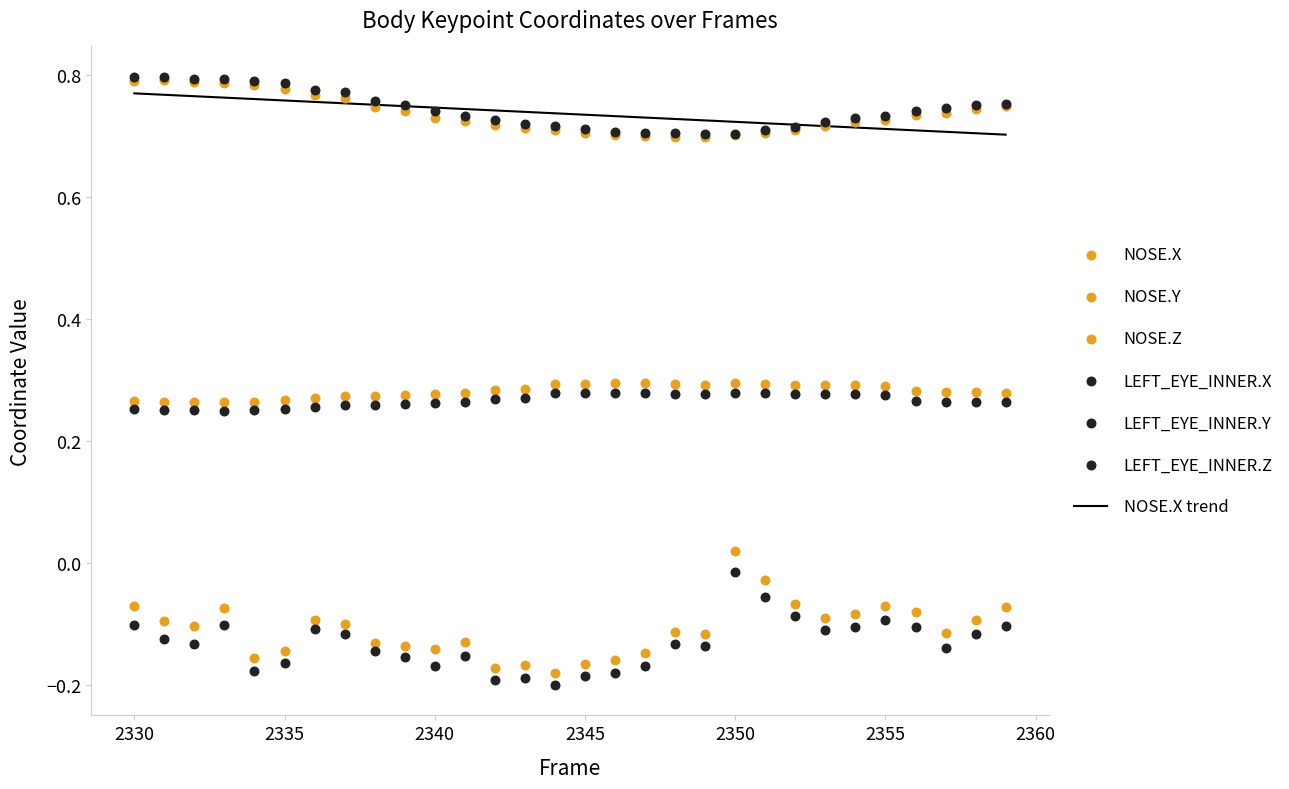

What are all the series names shown in the legend?

NOSE.X, NOSE.Y, NOSE.Z, LEFT_EYE_INNER.X, LEFT_EYE_INNER.Y, LEFT_EYE_INNER.Z